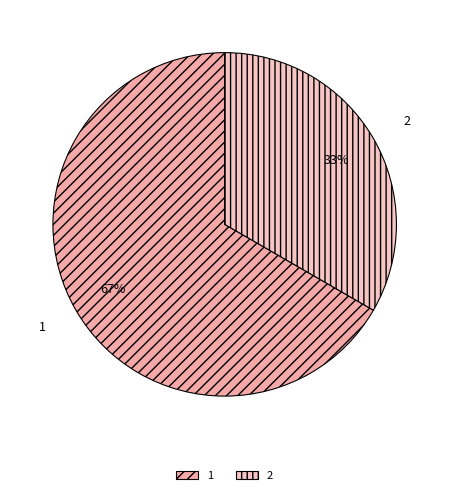

Does 1 account for over 50% of the chart?

Yes